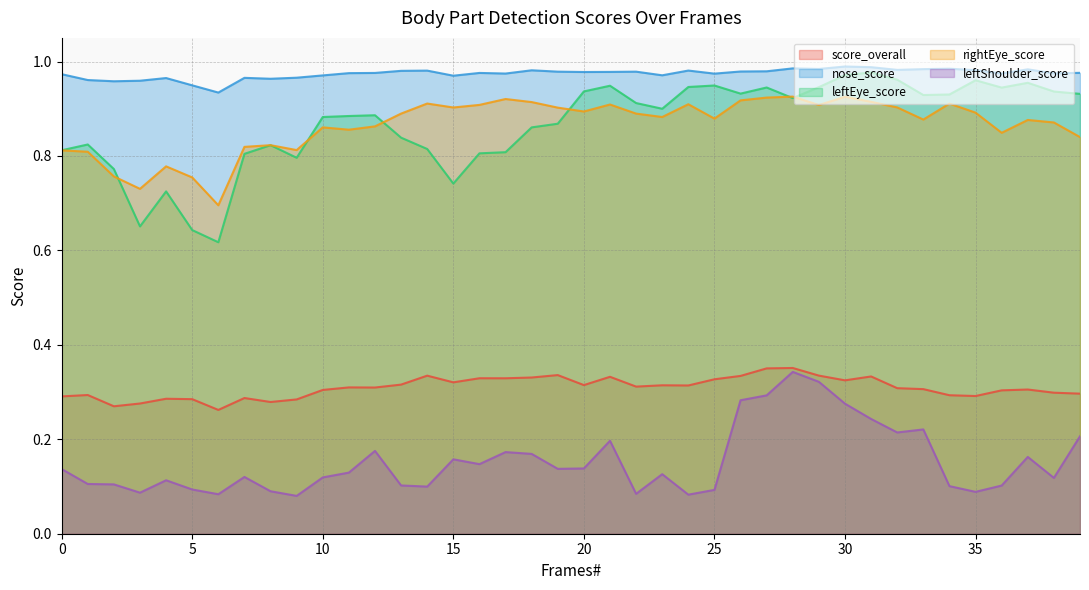

Where is the first local maximum for leftShoulder_score?

4